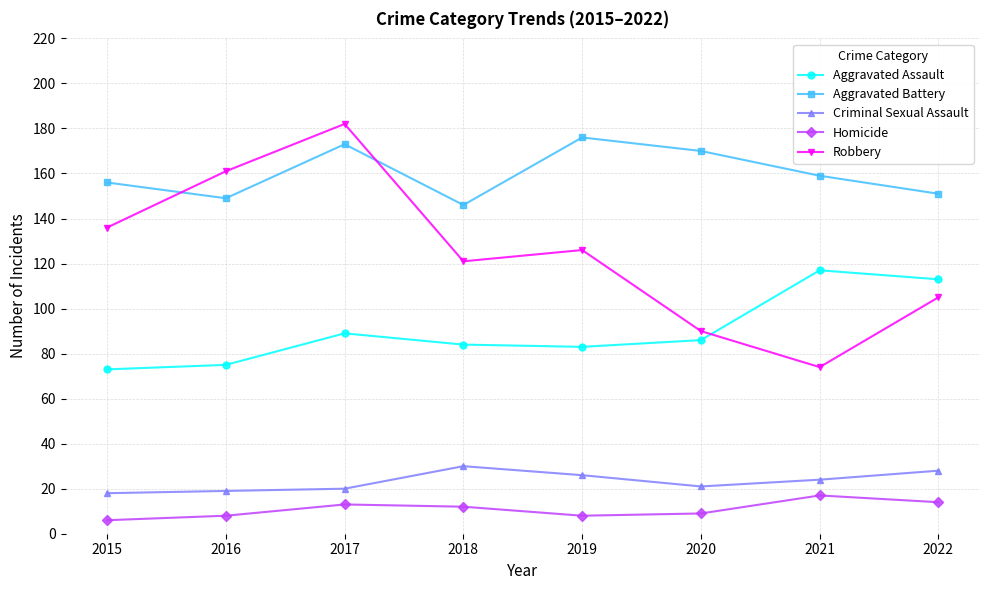

What is the sum of the Homicide values at 2018 and 2015?

18